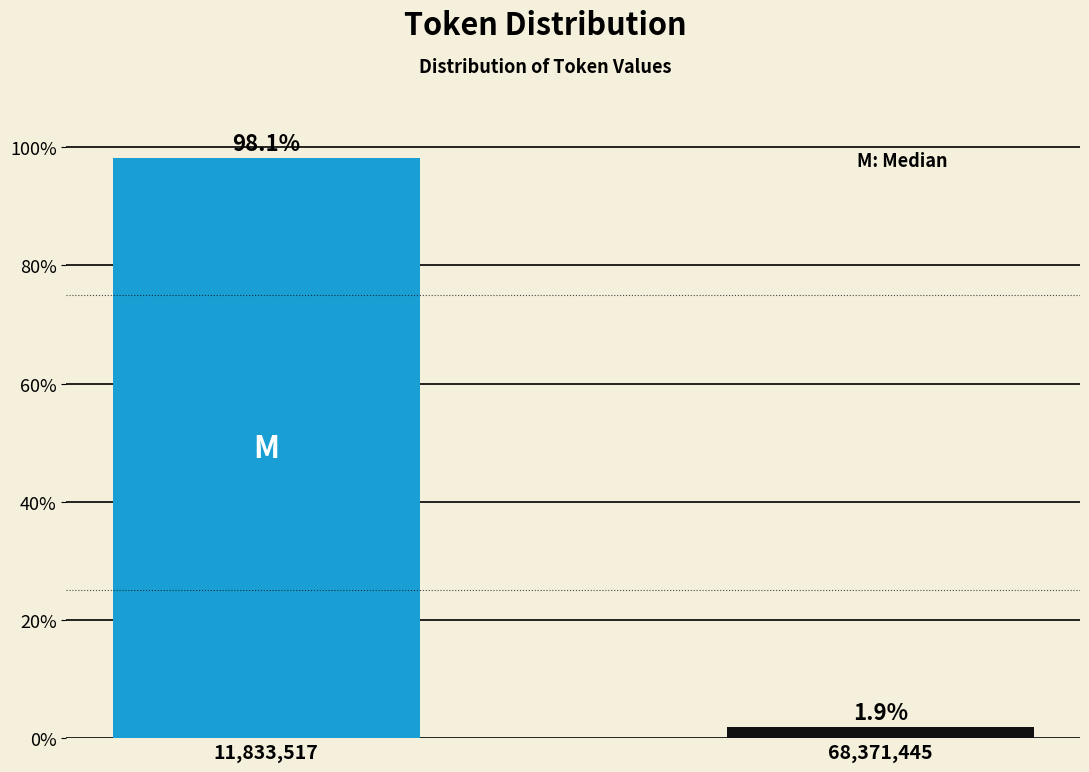

Reading left to right, what are all the values shown in this chart?

98.1	1.9